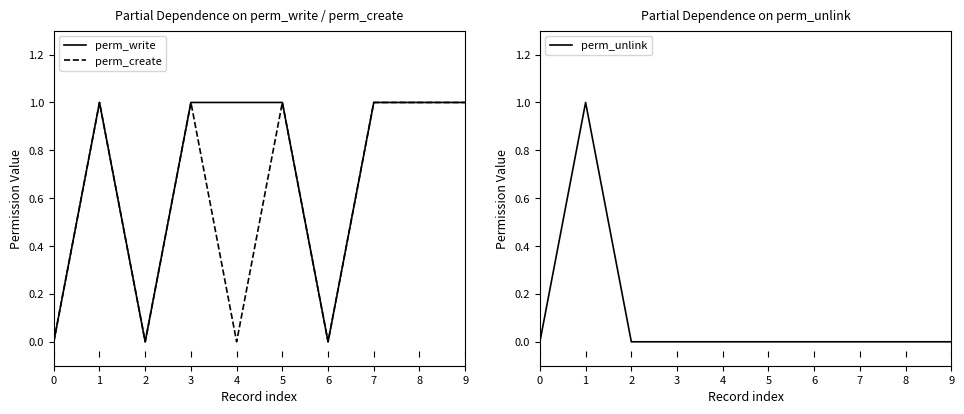

True or false: perm_write and perm_unlink cross at least once.

False